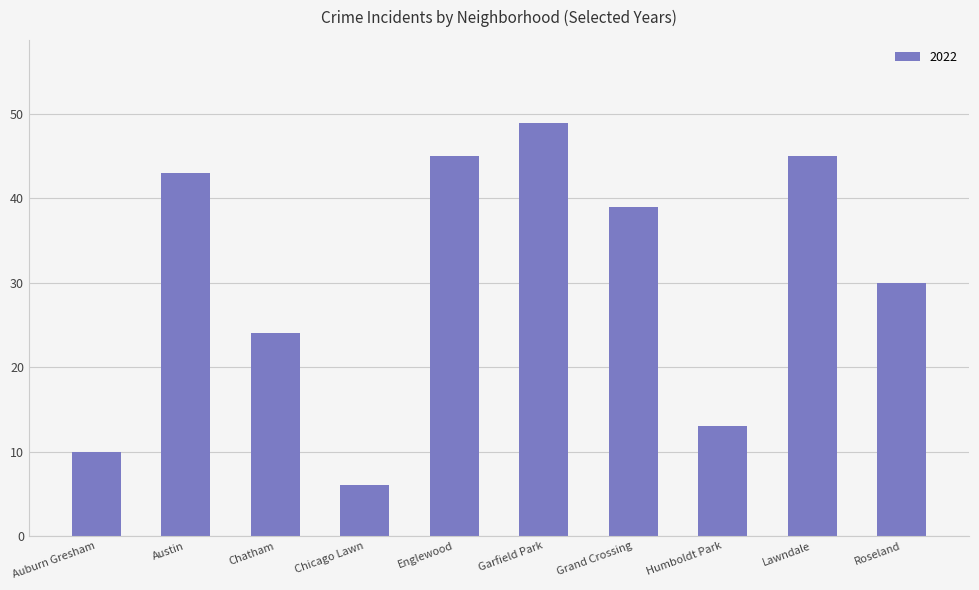

Reading right to left, extract all data points from this chart.

Roseland=30	Lawndale=45	Humboldt Park=13	Grand Crossing=39	Garfield Park=49	Englewood=45	Chicago Lawn=6	Chatham=24	Austin=43	Auburn Gresham=10